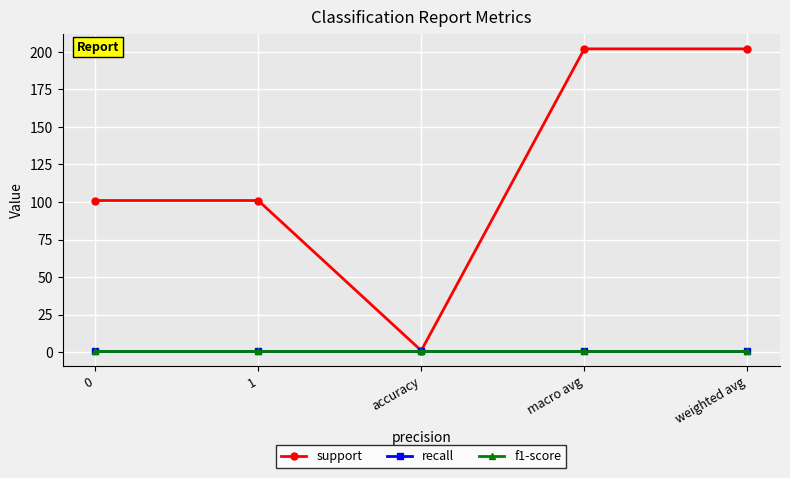

Is this an area chart (filled region under the line)?

No